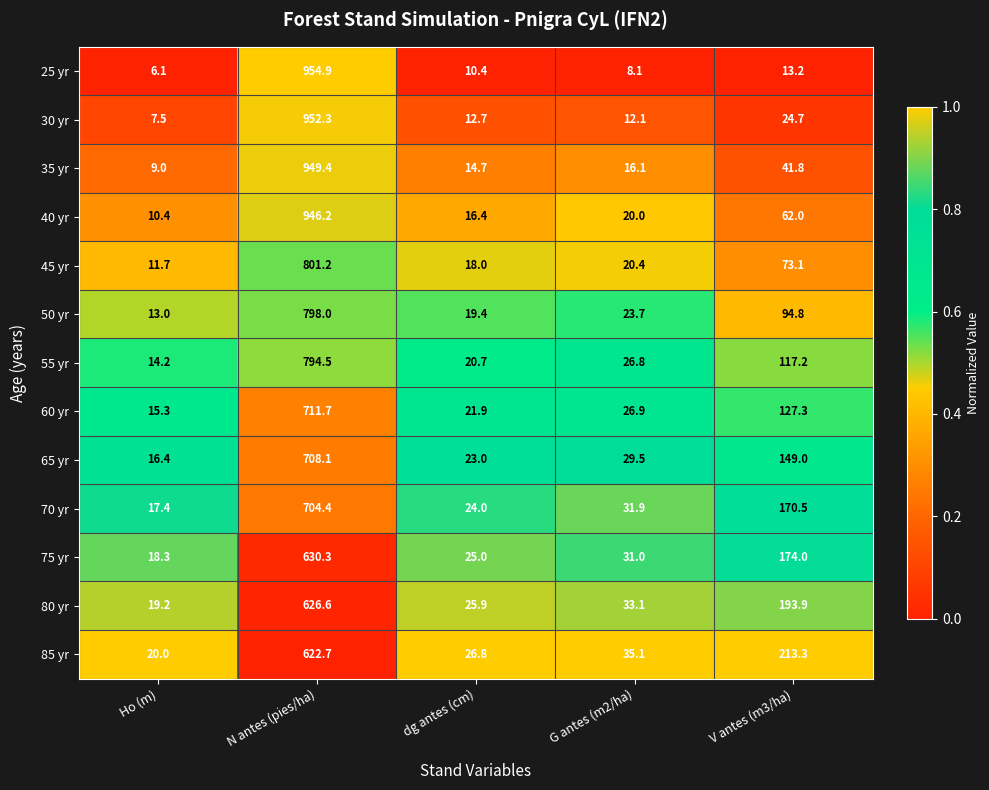

List the series in order of their peak value, highest first.

25 yr, 30 yr, 35 yr, 40 yr, 45 yr, 50 yr, 55 yr, 60 yr, 65 yr, 70 yr, 75 yr, 80 yr, 85 yr